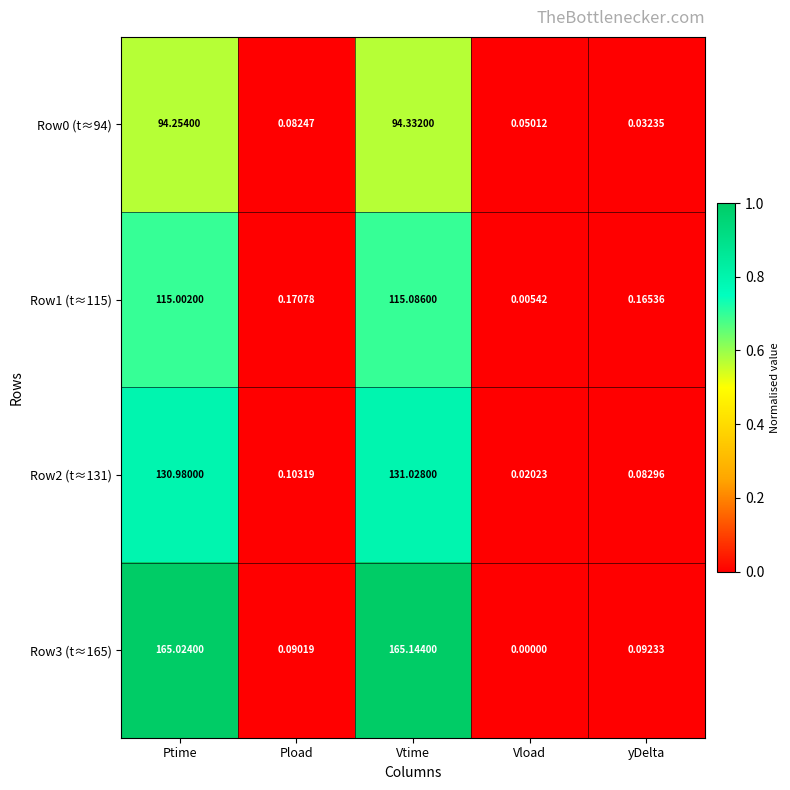

How many distinct data groups are displayed?

4